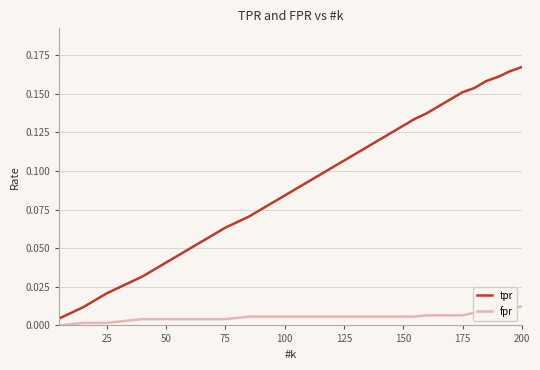

Rank the series by their maximum value, from highest to lowest.

tpr, fpr